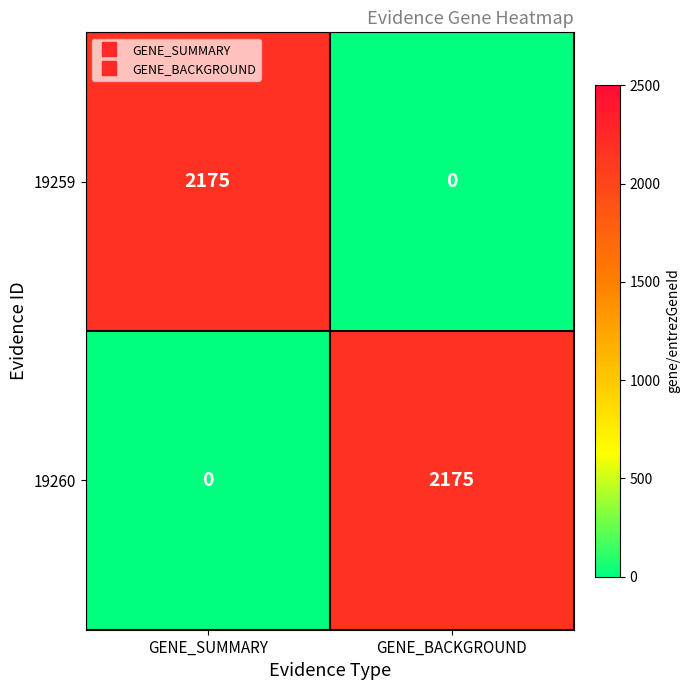

What is the highest value of the 19260 series?

2175